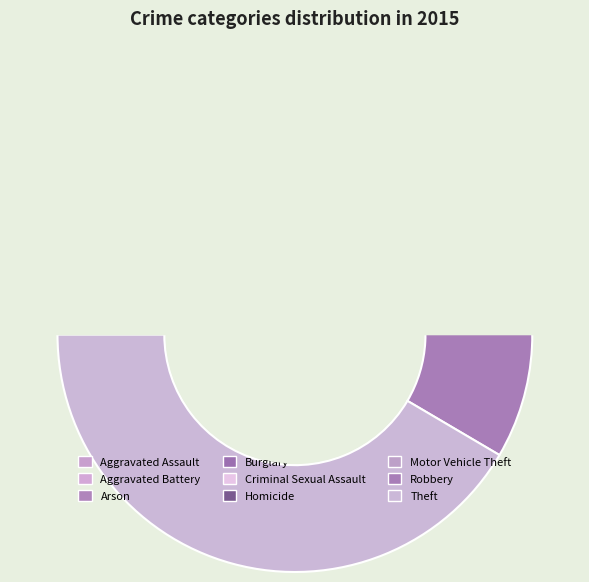

How many slices are in this pie chart?

9